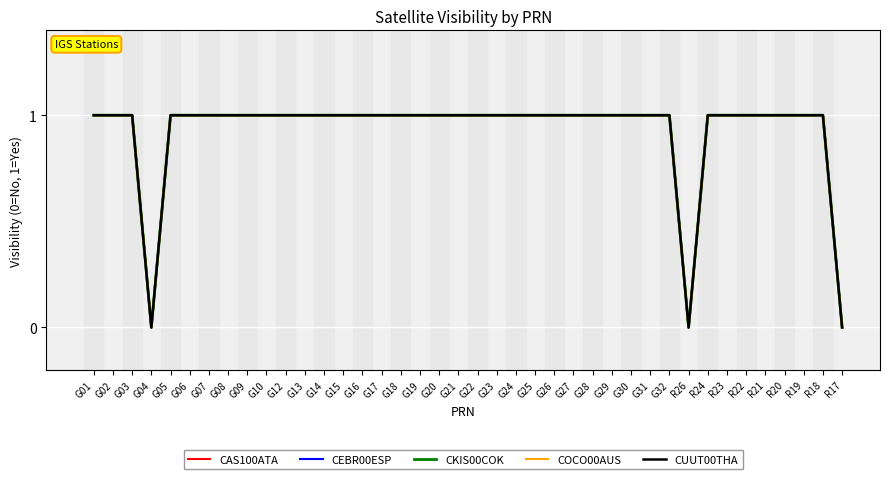

Which series has the widest spread of values?

CAS100ATA